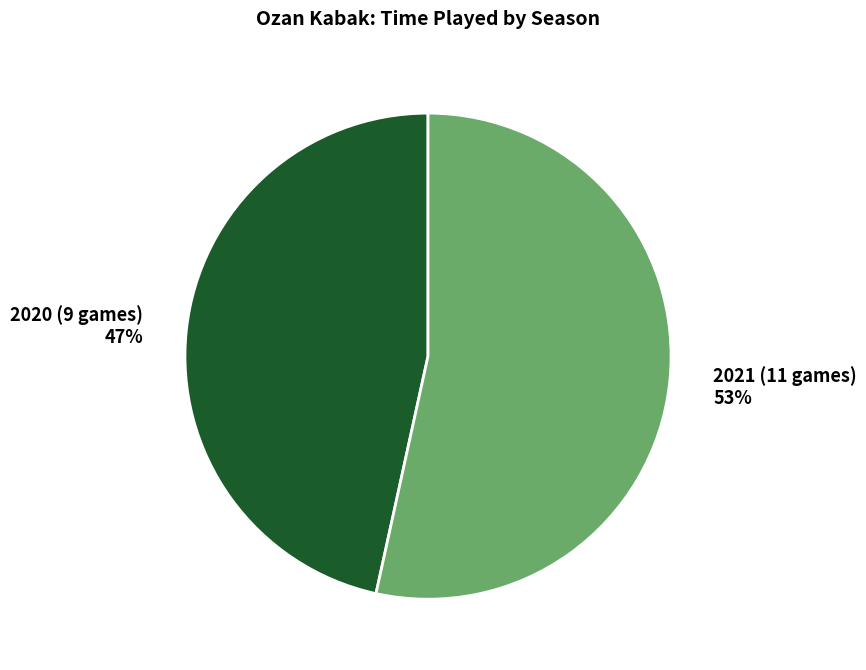

Is the sum of 2020 (9 games) and 2021 (11 games) greater than half?

Yes